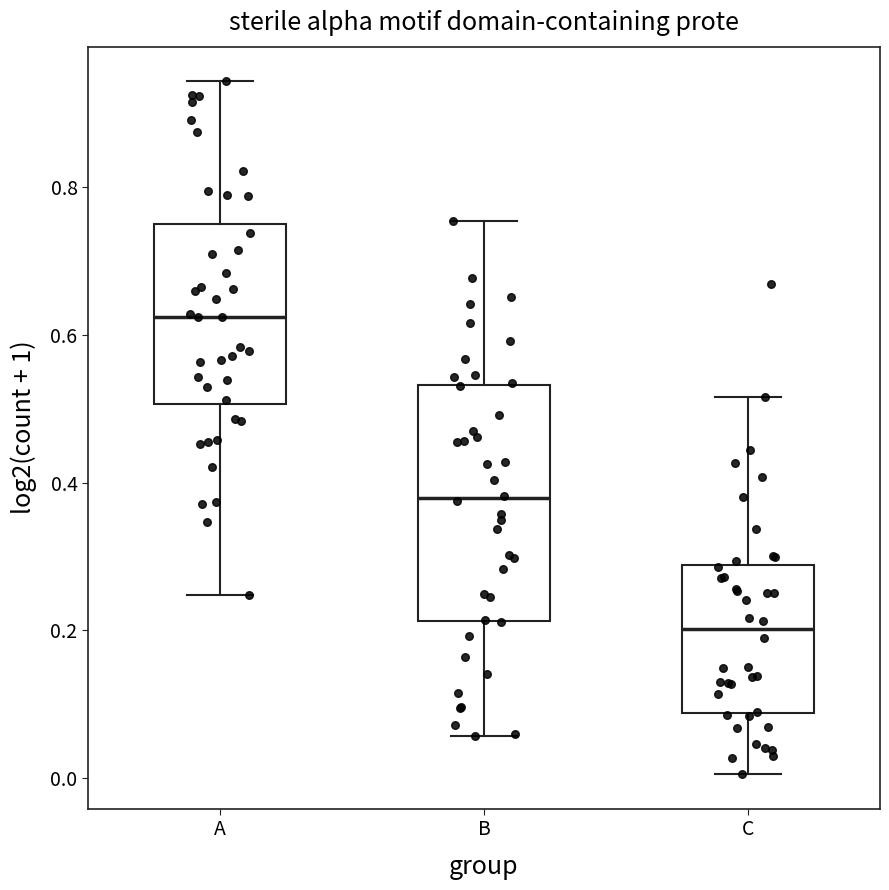

Reading left to right, transcribe this box plot: for each box, give where its median line is, the range the box spans, and where its two whiskers end, as read against the y-axis. The values are not printed on the chart, so give them approximately, as read against the axis.

A: median 0.62, box 0.50 to 0.74, whiskers 0.24 to 0.94
B: median 0.38, box 0.22 to 0.54, whiskers 0.06 to 0.76
C: median 0.20, box 0.08 to 0.28, whiskers 0.00 to 0.52